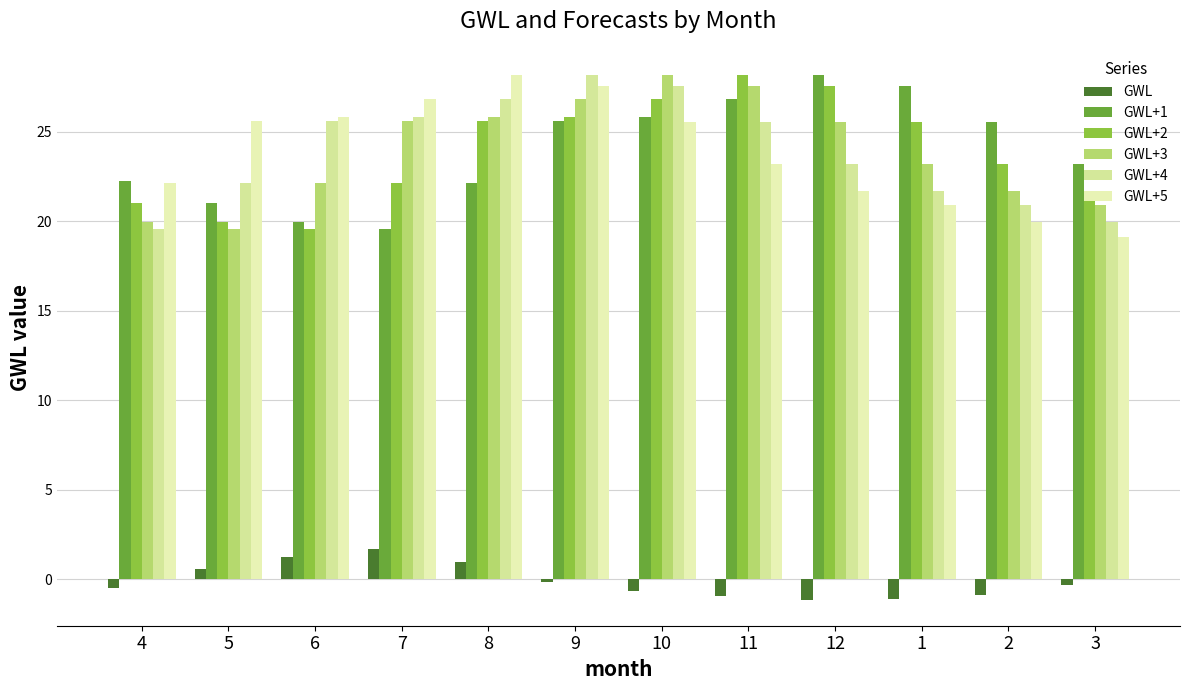

Read the GWL+4 value at 7.

25.8